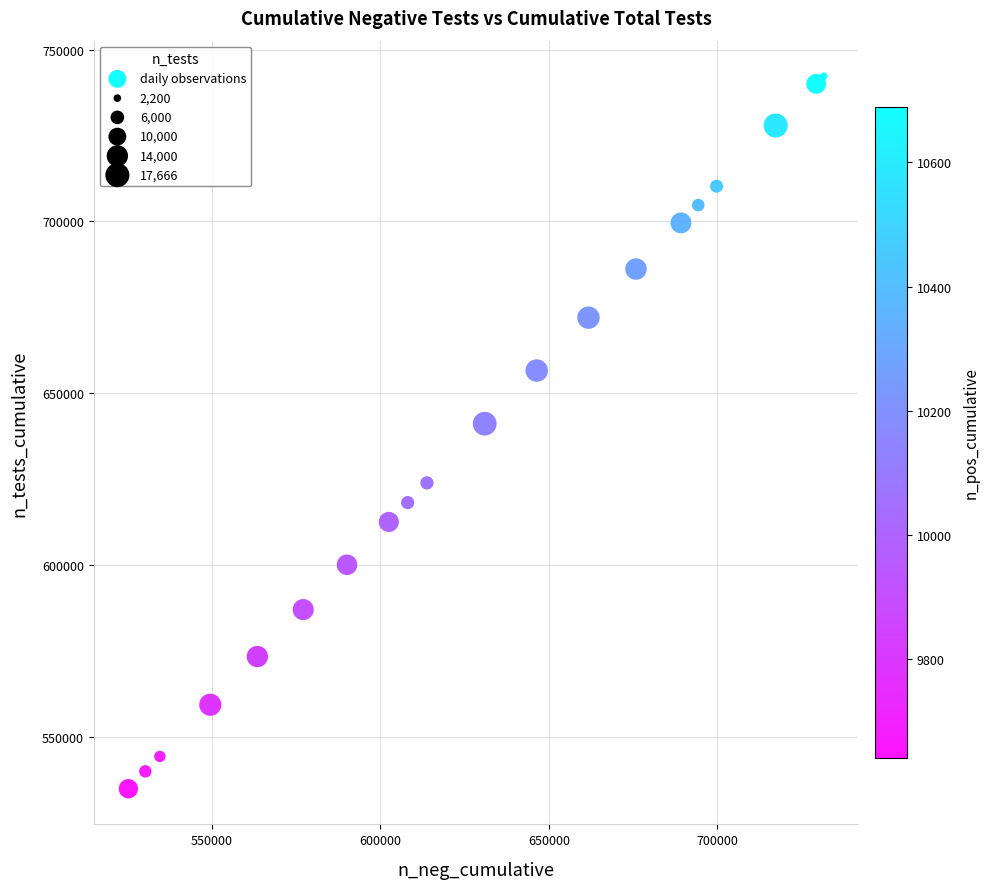

What Y value in the scatter plot is closest to 638534?

641106